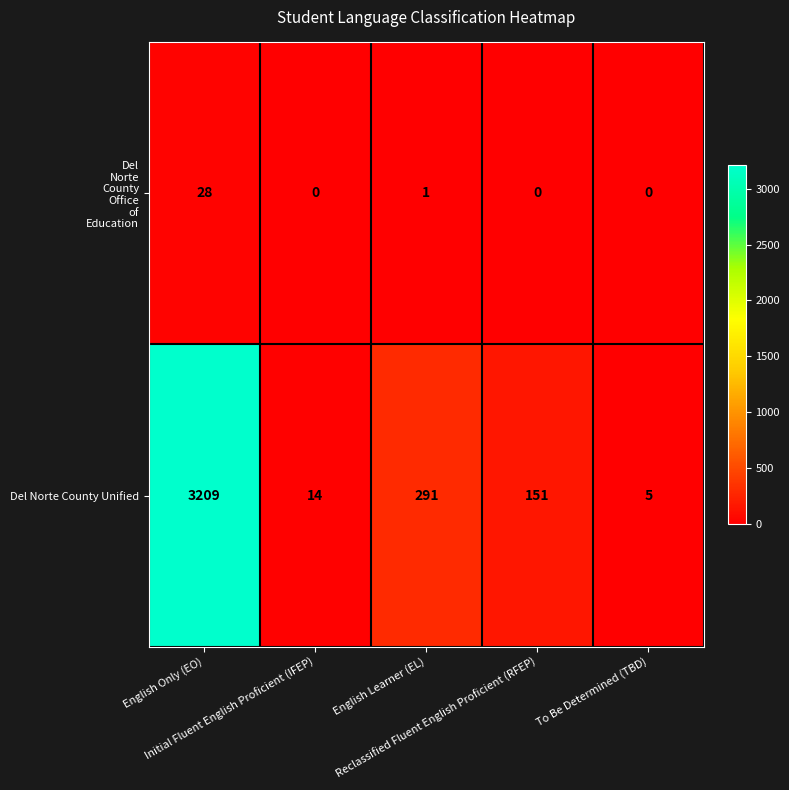

What is the difference between the highest and lowest values at English Learner (EL)?

290